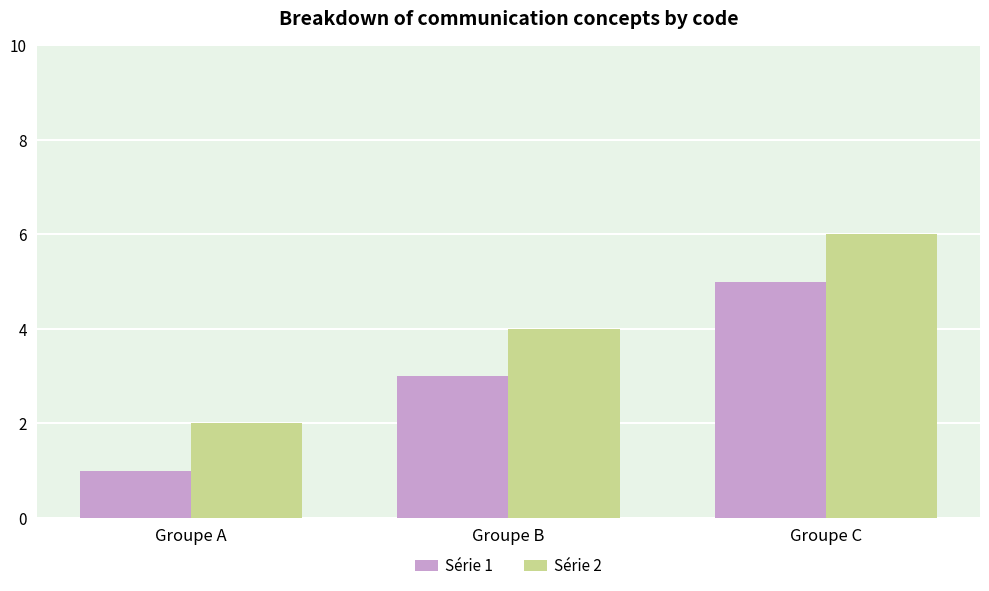

What is the approximate value of Série 1 at Groupe A?

1